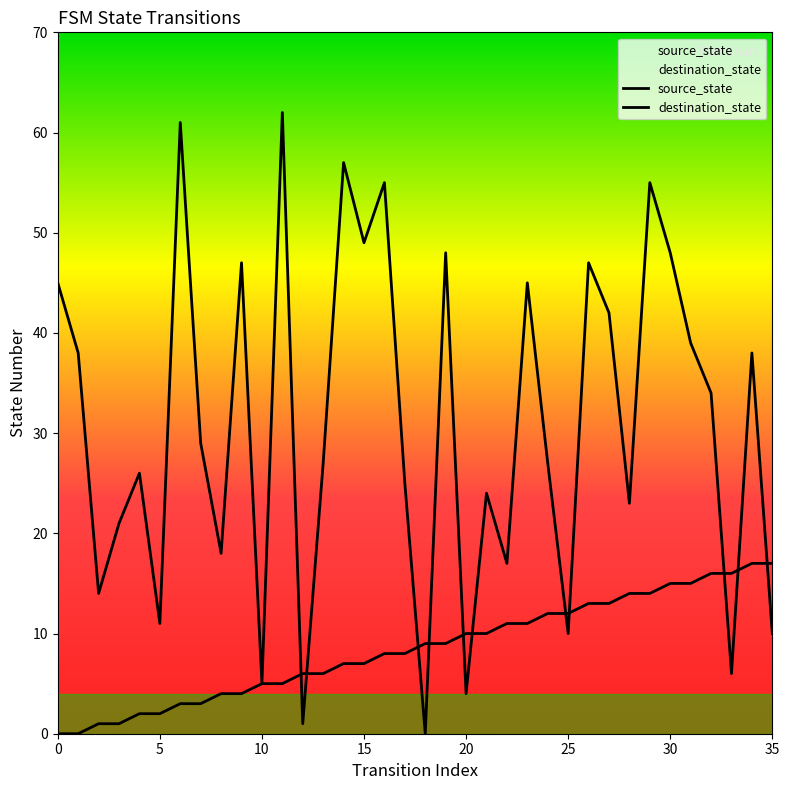

At which label does destination_state reach its minimum?

18